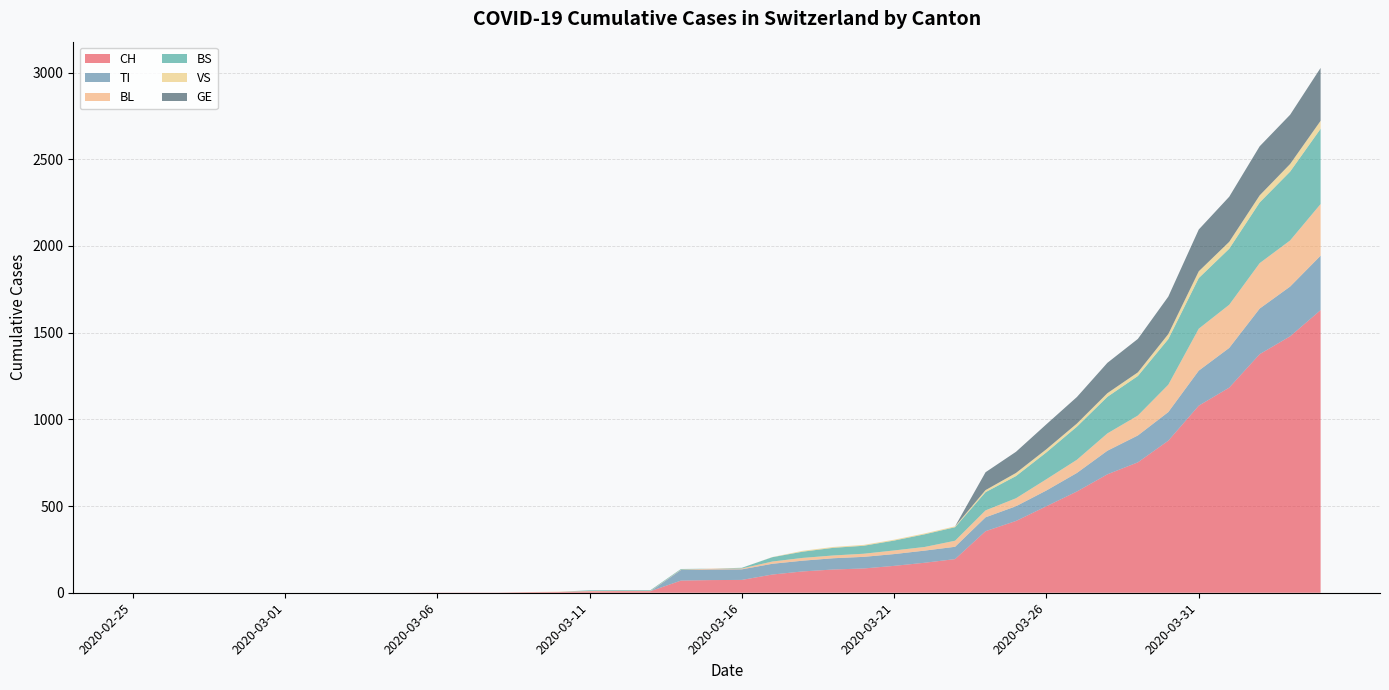

Reading right to left, list all the values displayed in this chart.

CH: 1630	1479	1376	1183	1079	877	752	683	584	499	414	355	194	173	155	140	134	123	105	74	73	70	9	9	8	4	3	1	1	1	0	0	0	0	0	0	0	0	0	0
TI: 314	287	263	229	202	165	155	136	107	91	85	80	71	70	68	67	65	62	62	61	61	61	0	0	0	0	0	0	0	0	0	0	0	0	0	0	0	0	0	0
BL: 298	266	262	249	242	158	115	100	76	65	46	40	35	21	21	18	16	16	13	5	5	2	2	2	2	2	1	0	0	0	0	0	0	0	0	0	0	0	0	0
BS: 434	397	350	323	292	263	228	211	191	155	128	105	78	73	57	46	44	36	25	4	0	4	4	4	4	0	0	0	0	0	0	0	0	0	0	0	0	0	0	0
VS: 46	44	41	40	39	29	21	21	18	18	18	12	5	5	5	5	5	5	1	0	0	0	0	0	0	0	0	0	0	0	0	0	0	0	0	0	0	0	0	0
GE: 305	284	283	260	241	216	193	175	153	144	122	103	0	0	0	0	0	0	0	0	0	0	0	0	0	0	0	0	0	0	0	0	0	0	0	0	0	0	0	0